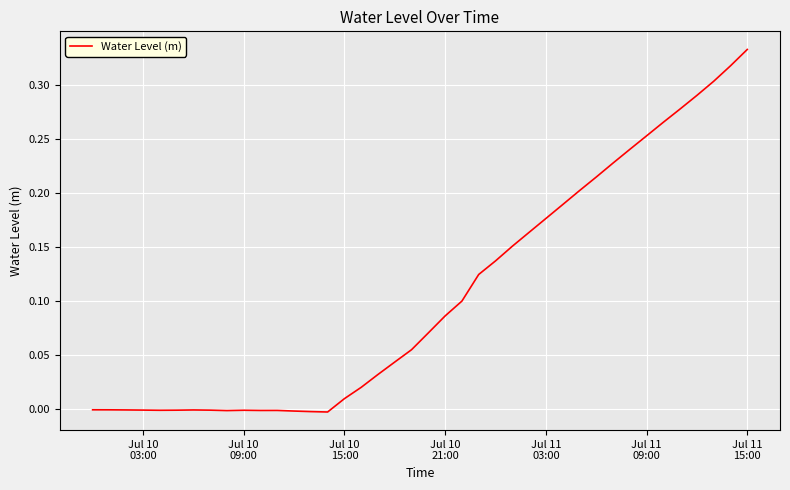

Is this an area chart (filled region under the line)?

No